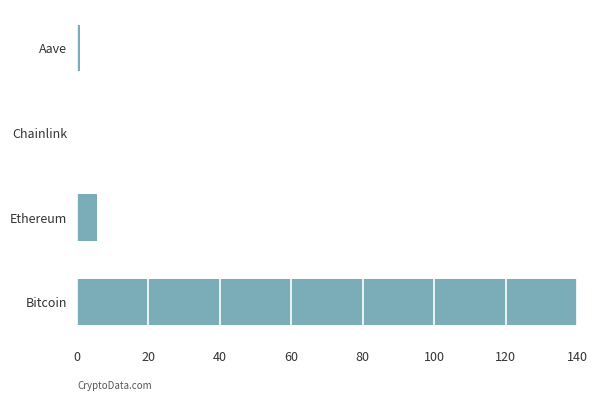

What is the greatest value displayed?

140.0